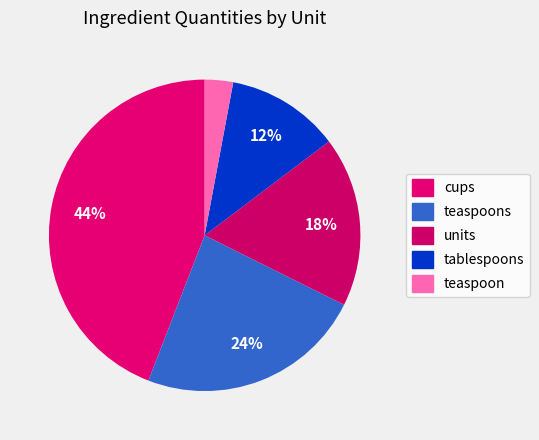

To the nearest percent, what percentage of the pie is cups?

44%